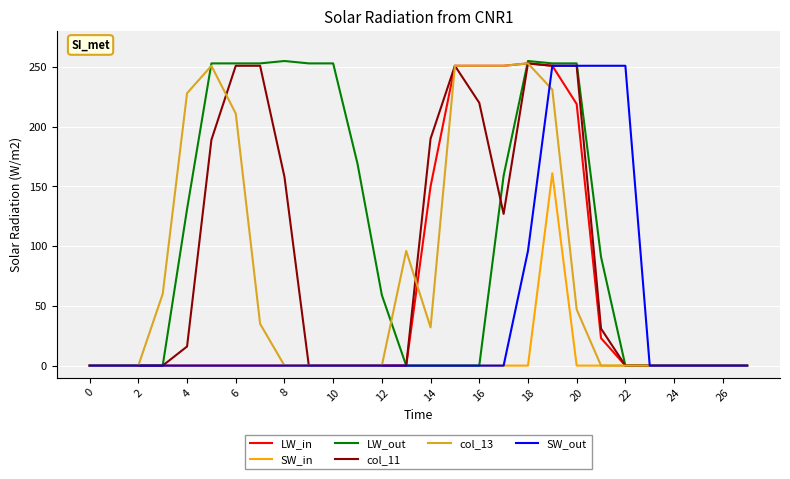

What is the difference between the maximum and minimum values in the SW_out series?

251